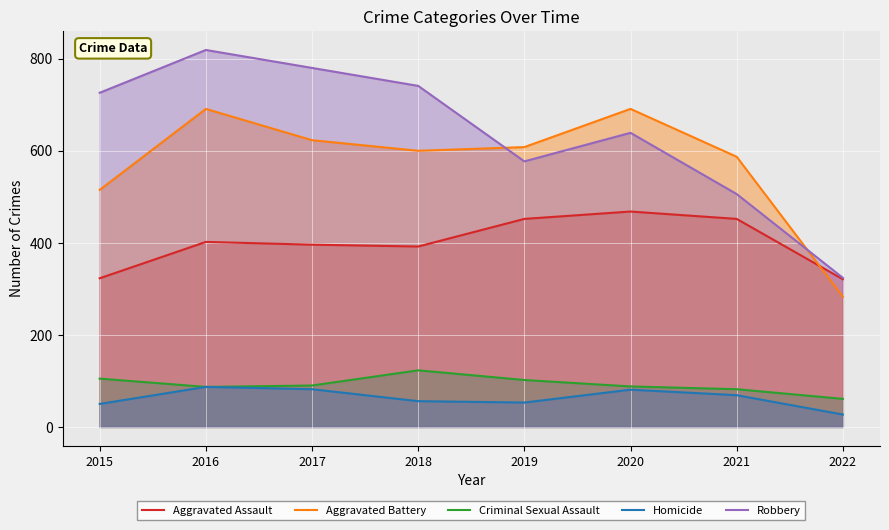

What is the difference between the second highest and minimum values in the Aggravated Assault series?

131